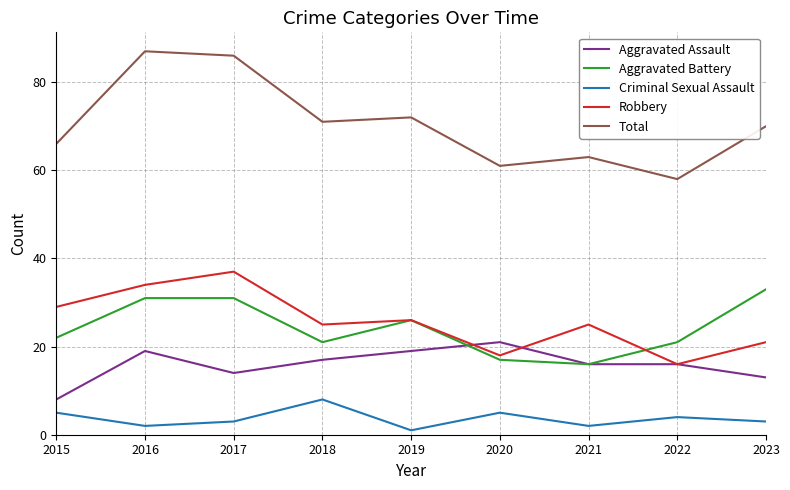

What is the maximum value shown in the chart?

87